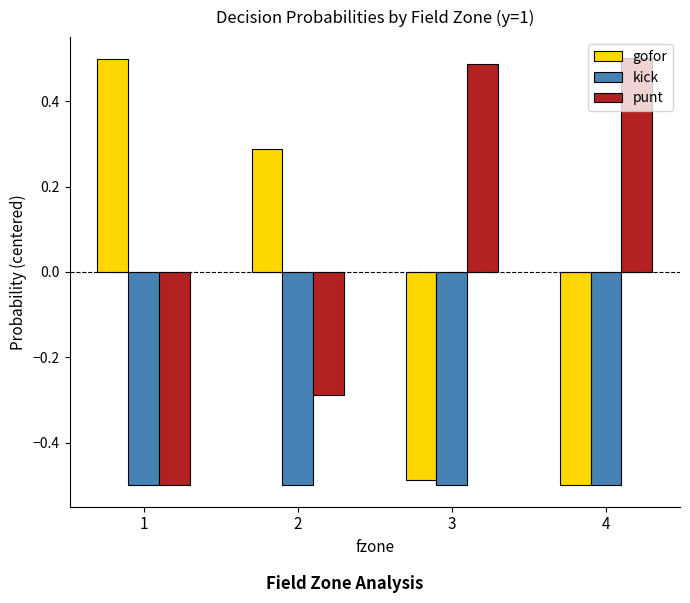

Is it true that gofor equals -0.2 at 3?

False